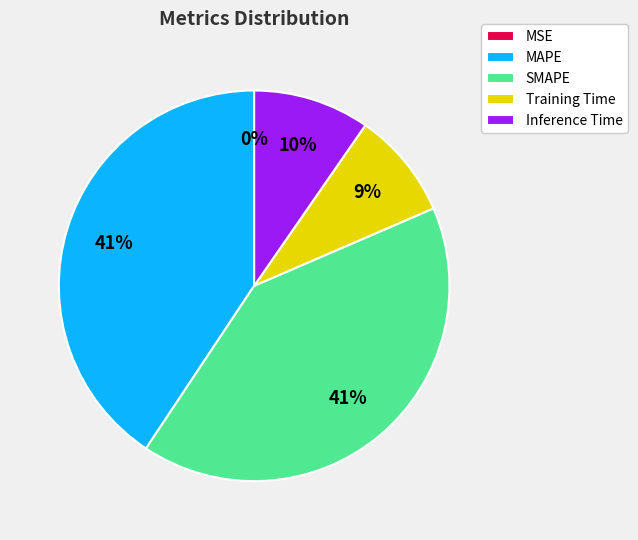

Does any single category account for the majority?

No